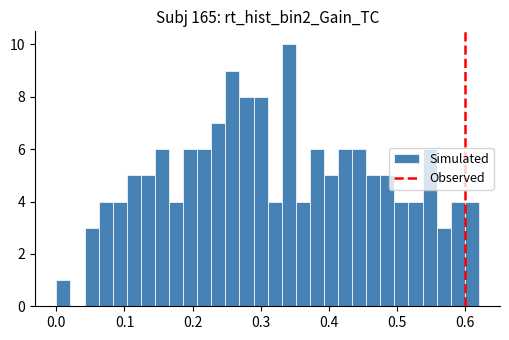

Around what value on the x-axis is the tallest bar? Give the approximate position of its centre, as read against the axis.

0.34